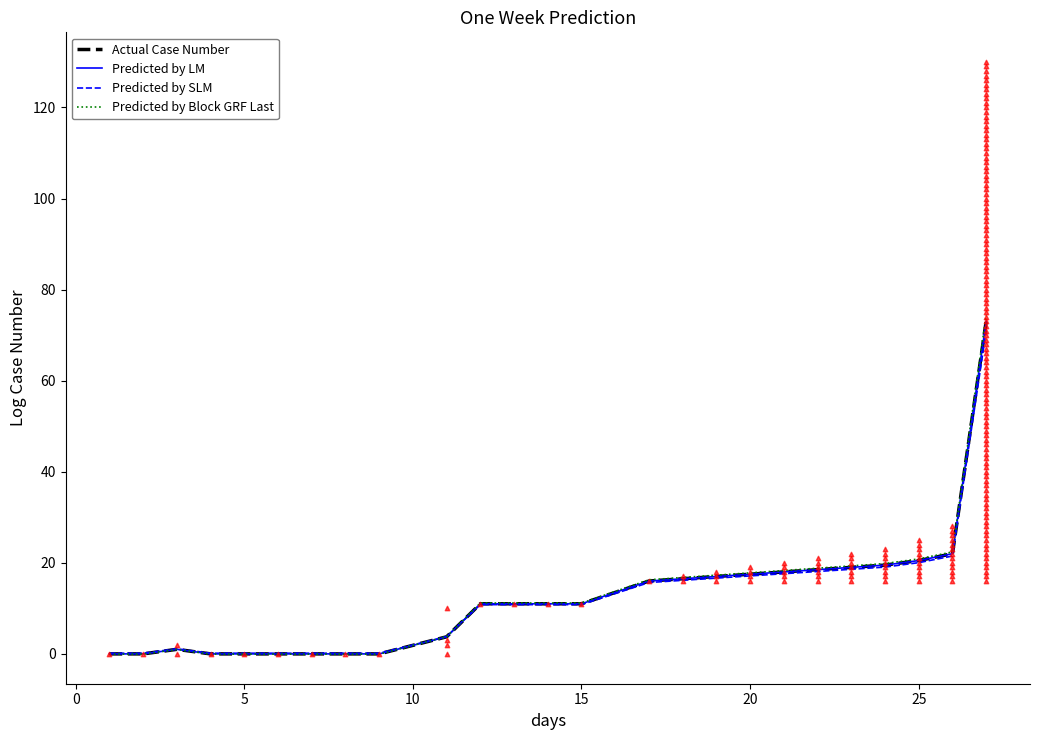

Which series has the largest Y range (max minus min)?

Predicted by Block GRF Last